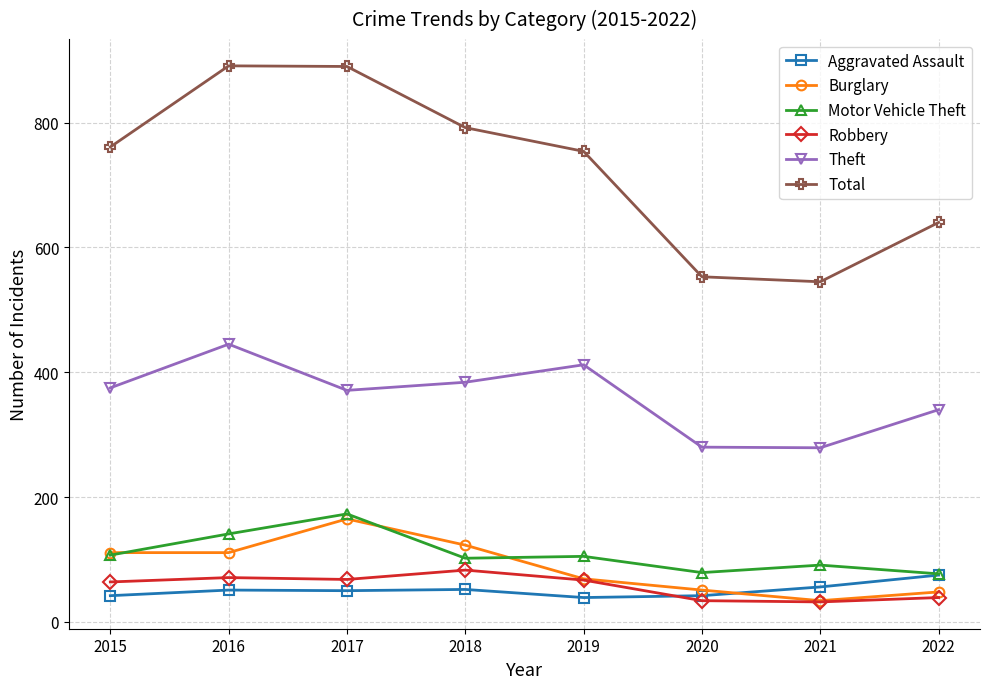

What is the greatest value displayed?

891